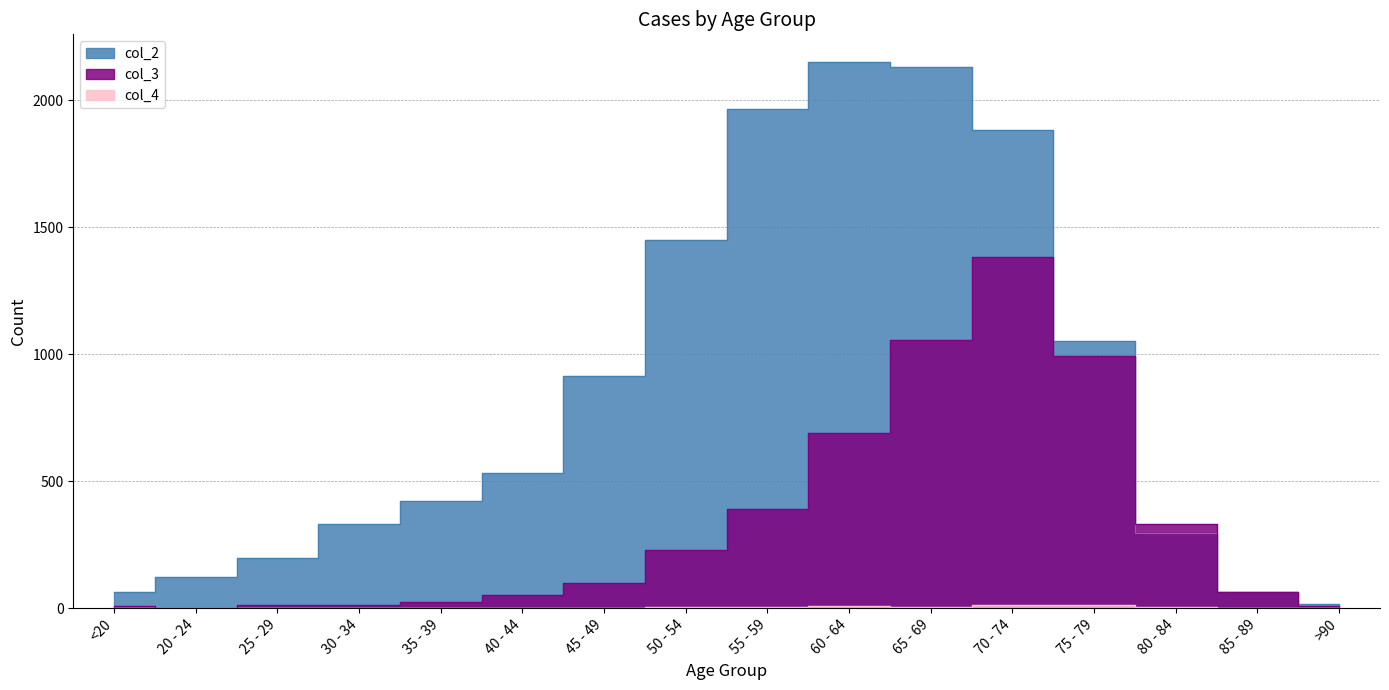

Between 85 - 89 and 50 - 54, which is larger?

50 - 54